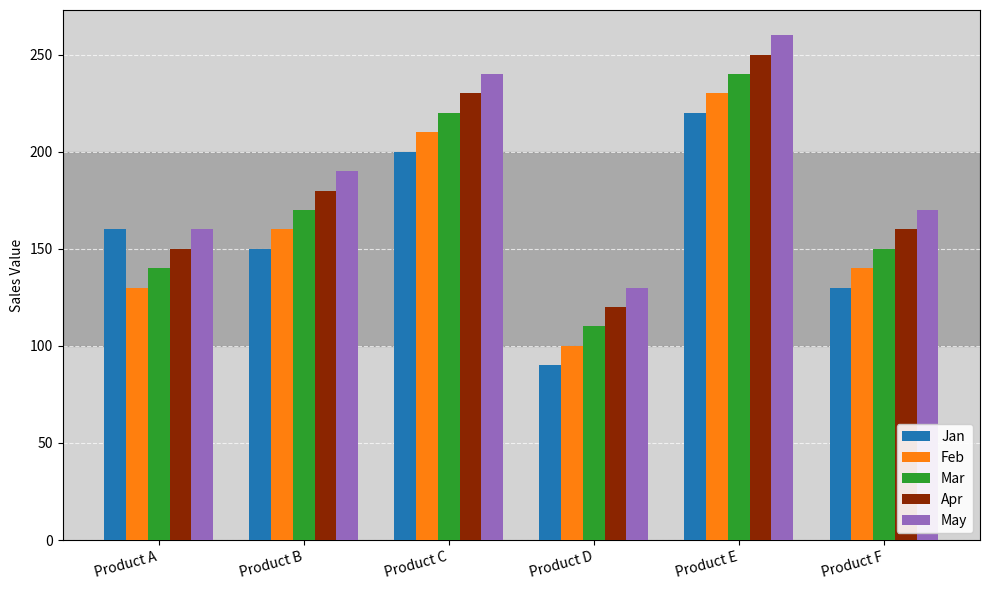

What is the difference between the highest and lowest values at Product C?

40